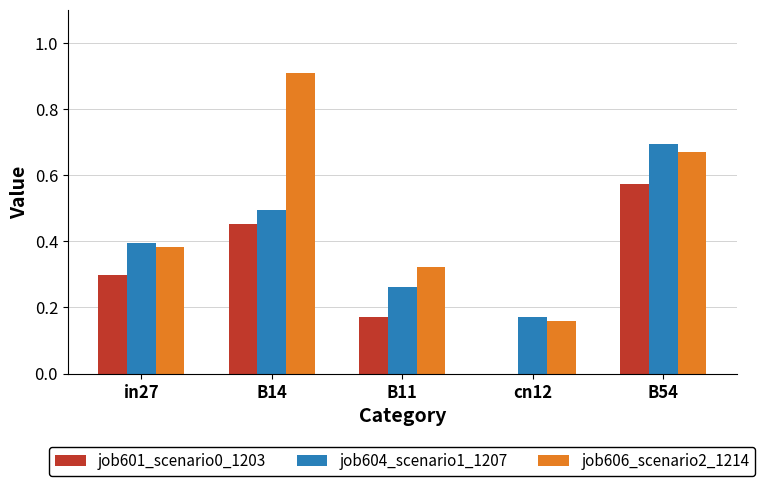

The value of job604_scenario1_1207 at in27 is 0.1. True or false?

False